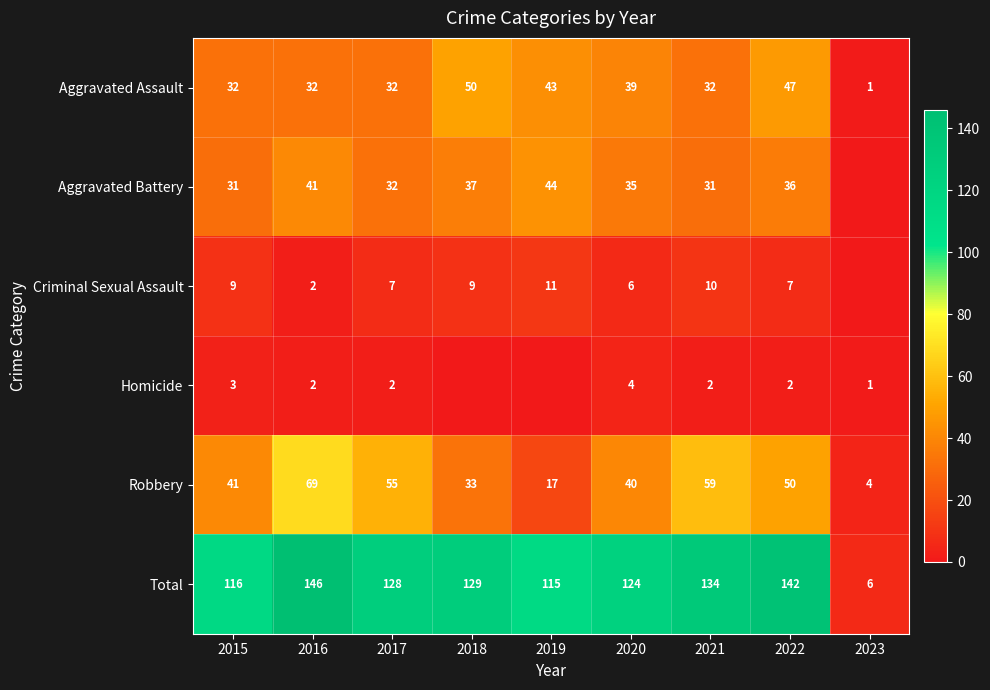

What is the approximate value of Robbery at 2021, to the nearest 5?

60